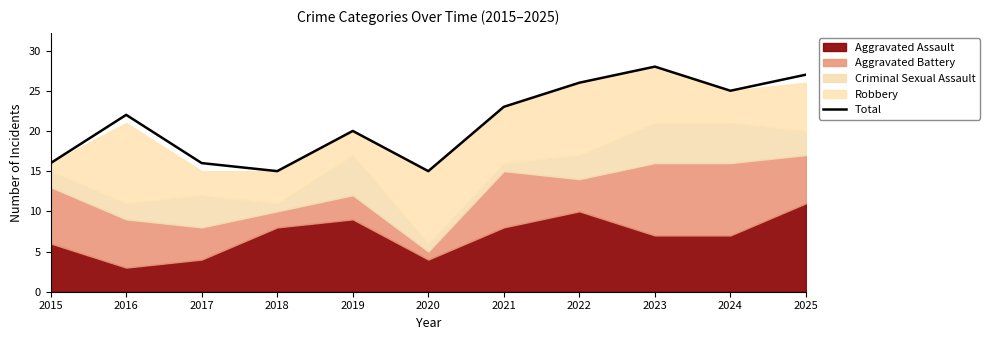

What is the minimum value shown in the chart?

15